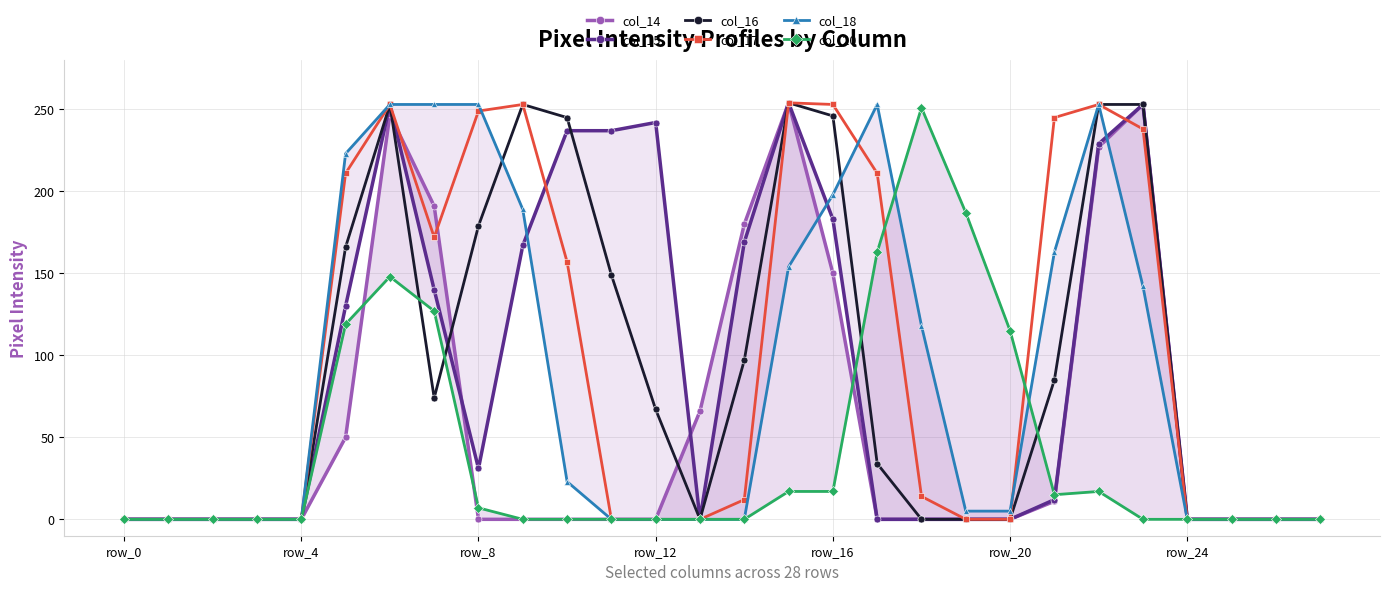

What is the greatest value displayed?

254